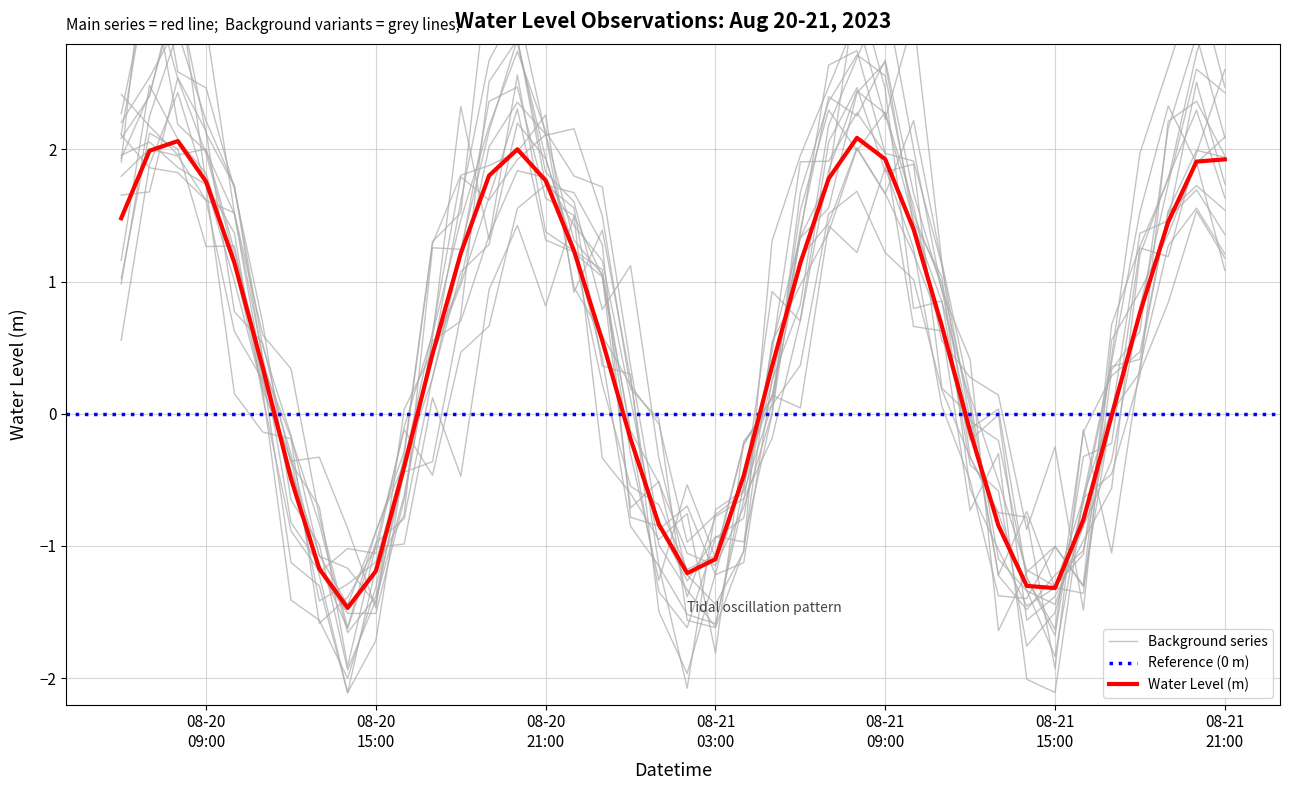

Rank the categories by value from highest to lowest.

2023-08-21 08:00, 2023-08-20 08:00, 2023-08-20 20:00, 2023-08-20 07:00, 2023-08-21 09:00, 2023-08-21 21:00, 2023-08-21 20:00, 2023-08-20 19:00, 2023-08-21 07:00, 2023-08-20 21:00, 2023-08-20 09:00, 2023-08-20 06:00, 2023-08-21 19:00, 2023-08-21 10:00, 2023-08-20 22:00, 2023-08-20 18:00, 2023-08-20 10:00, 2023-08-21 06:00, 2023-08-21 18:00, 2023-08-21 11:00, 2023-08-20 23:00, 2023-08-20 17:00, 2023-08-21 05:00, 2023-08-20 11:00, 2023-08-21 17:00, 2023-08-21 12:00, 2023-08-21 00:00, 2023-08-20 16:00, 2023-08-21 04:00, 2023-08-20 12:00, 2023-08-21 16:00, 2023-08-21 01:00, 2023-08-21 13:00, 2023-08-21 03:00, 2023-08-20 13:00, 2023-08-20 15:00, 2023-08-21 02:00, 2023-08-21 14:00, 2023-08-21 15:00, 2023-08-20 14:00